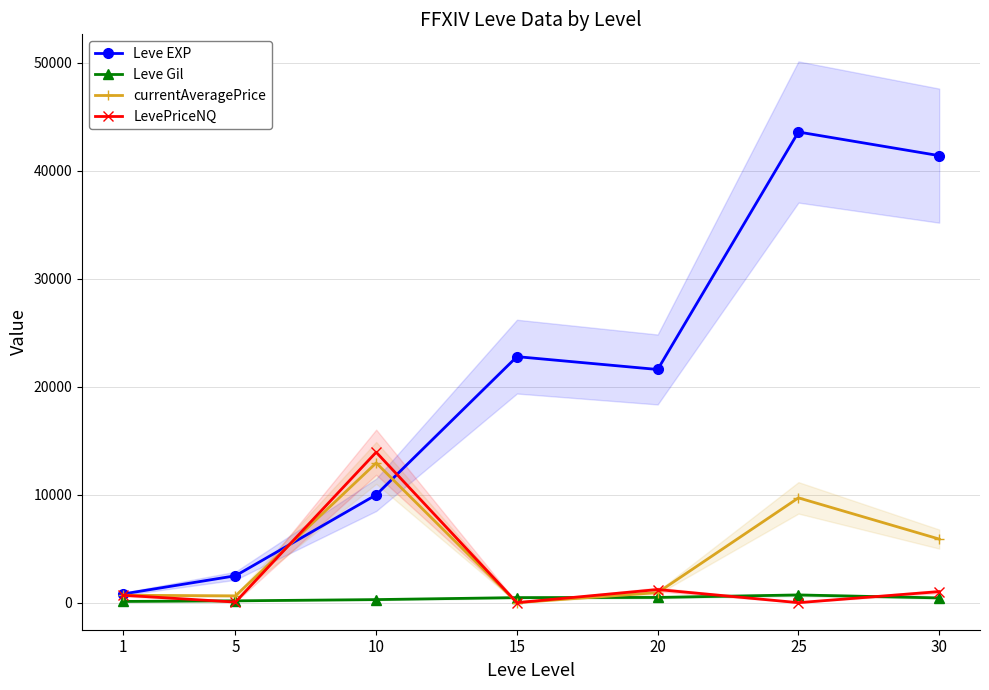

How many distinct data groups are displayed?

4